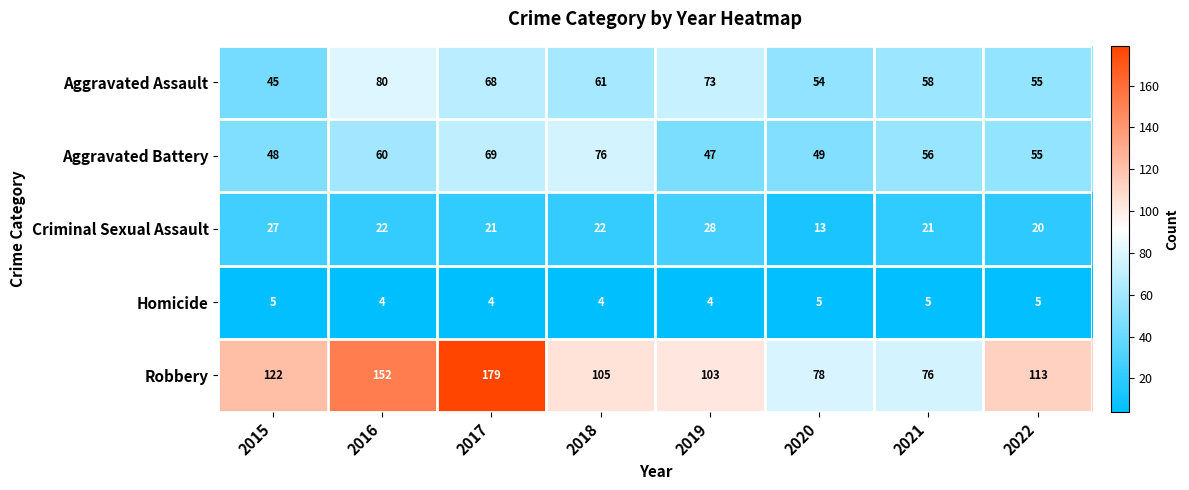

What is the difference between the maximum and minimum values in the Criminal Sexual Assault series?

15